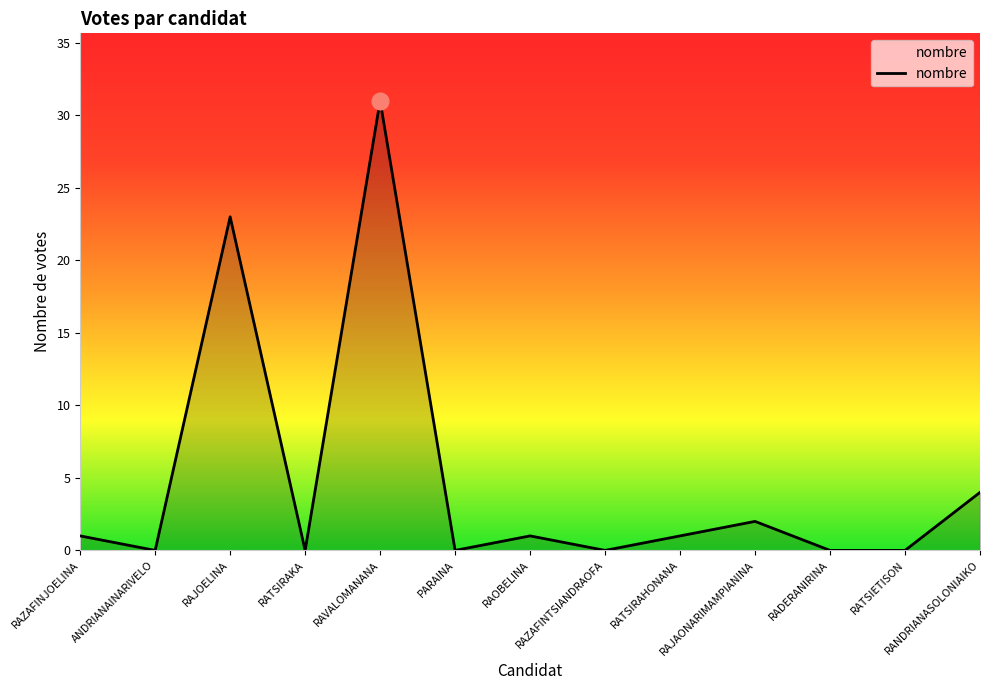

What is the maximum value shown in the chart?

31